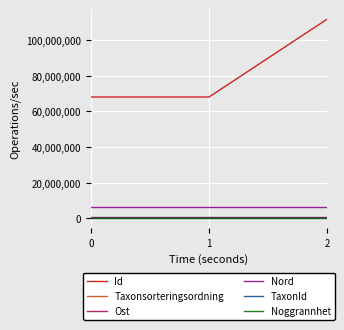

Which series has the largest total across all categories?

Id